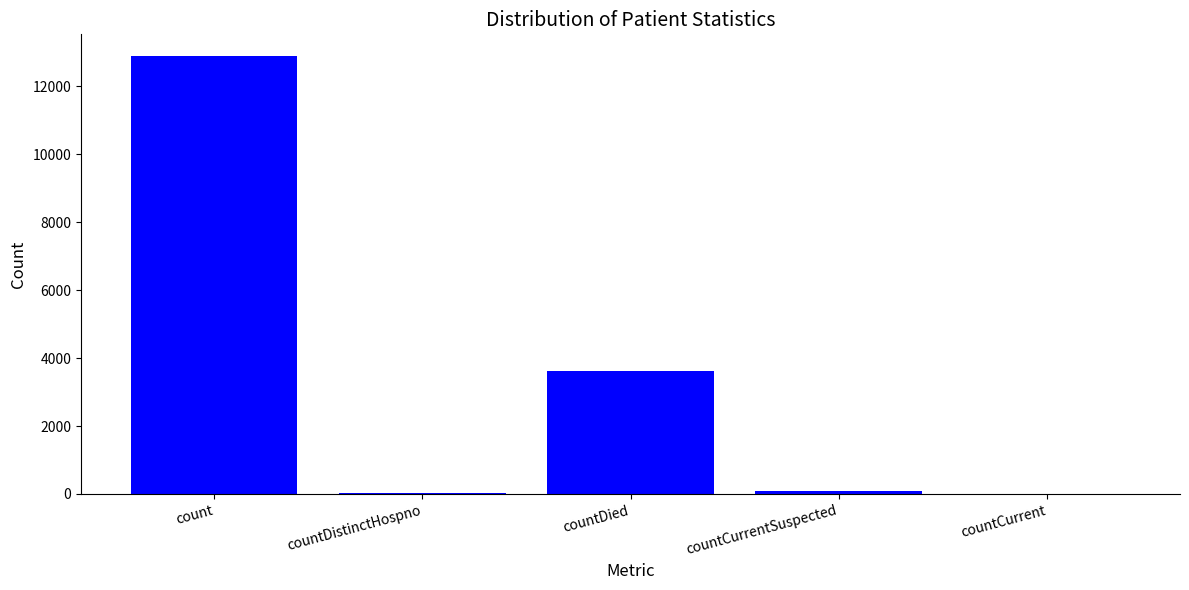

Where does the data first go above 80?

count